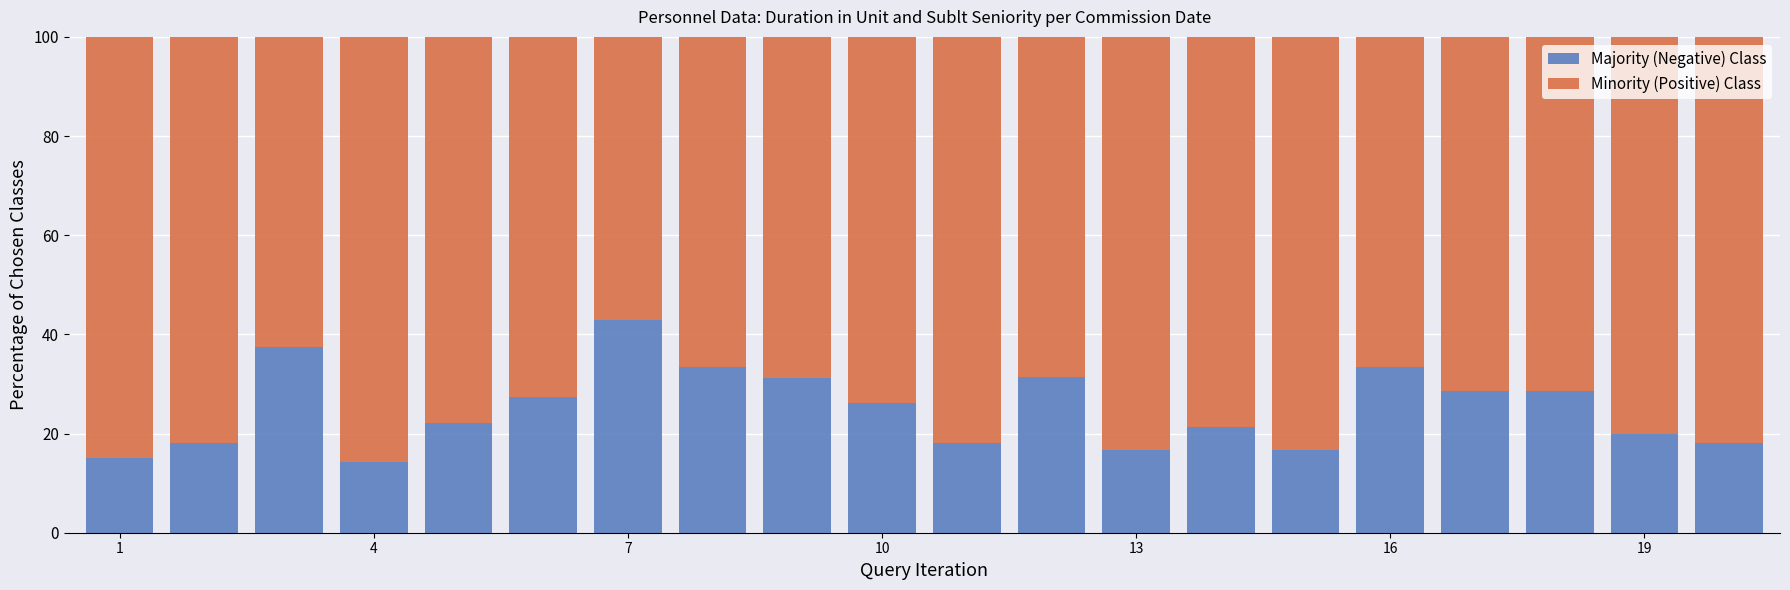

What is the minimum value for Majority (Negative) Class?

14.3